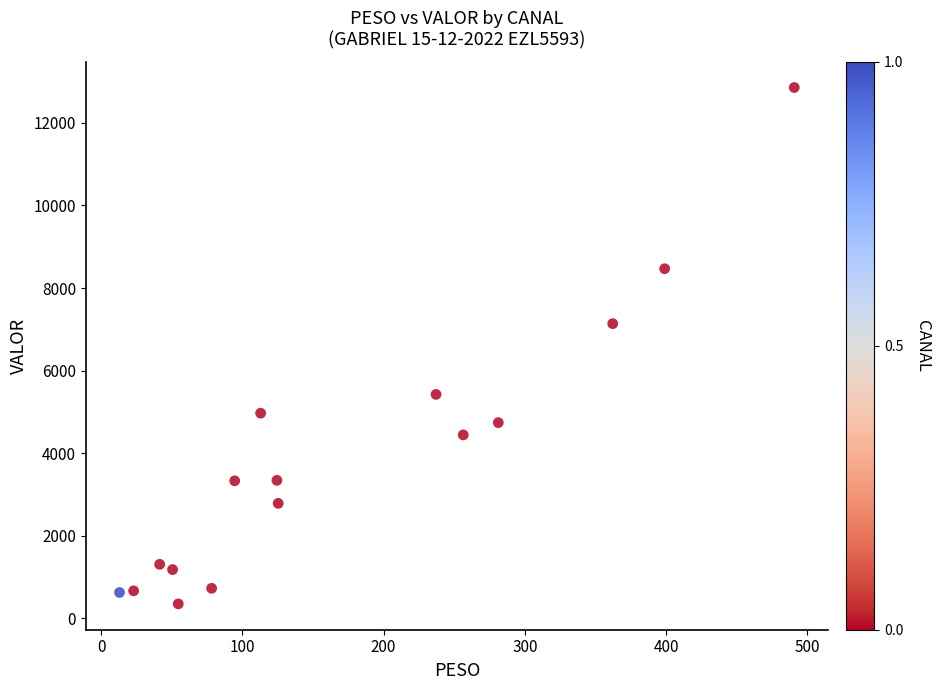

What Y value in the scatter plot is closest to 6604?

7138.9